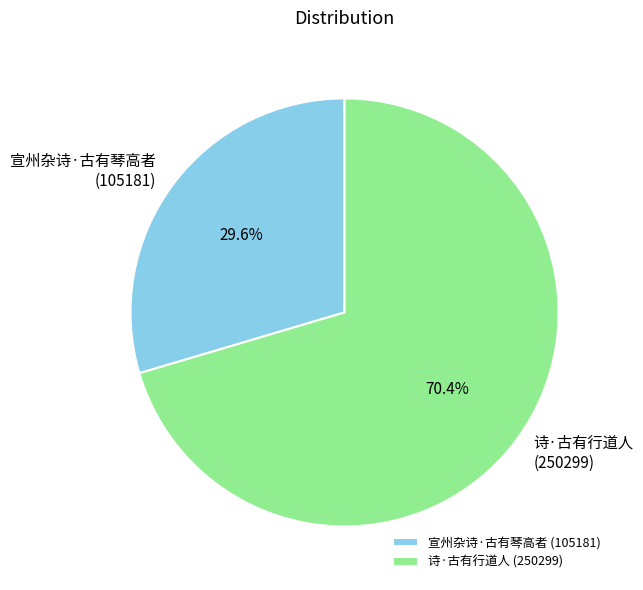

What is the ratio of the value at 宣州杂诗·古有琴高者 to the value at 诗·古有行道人?

0.4